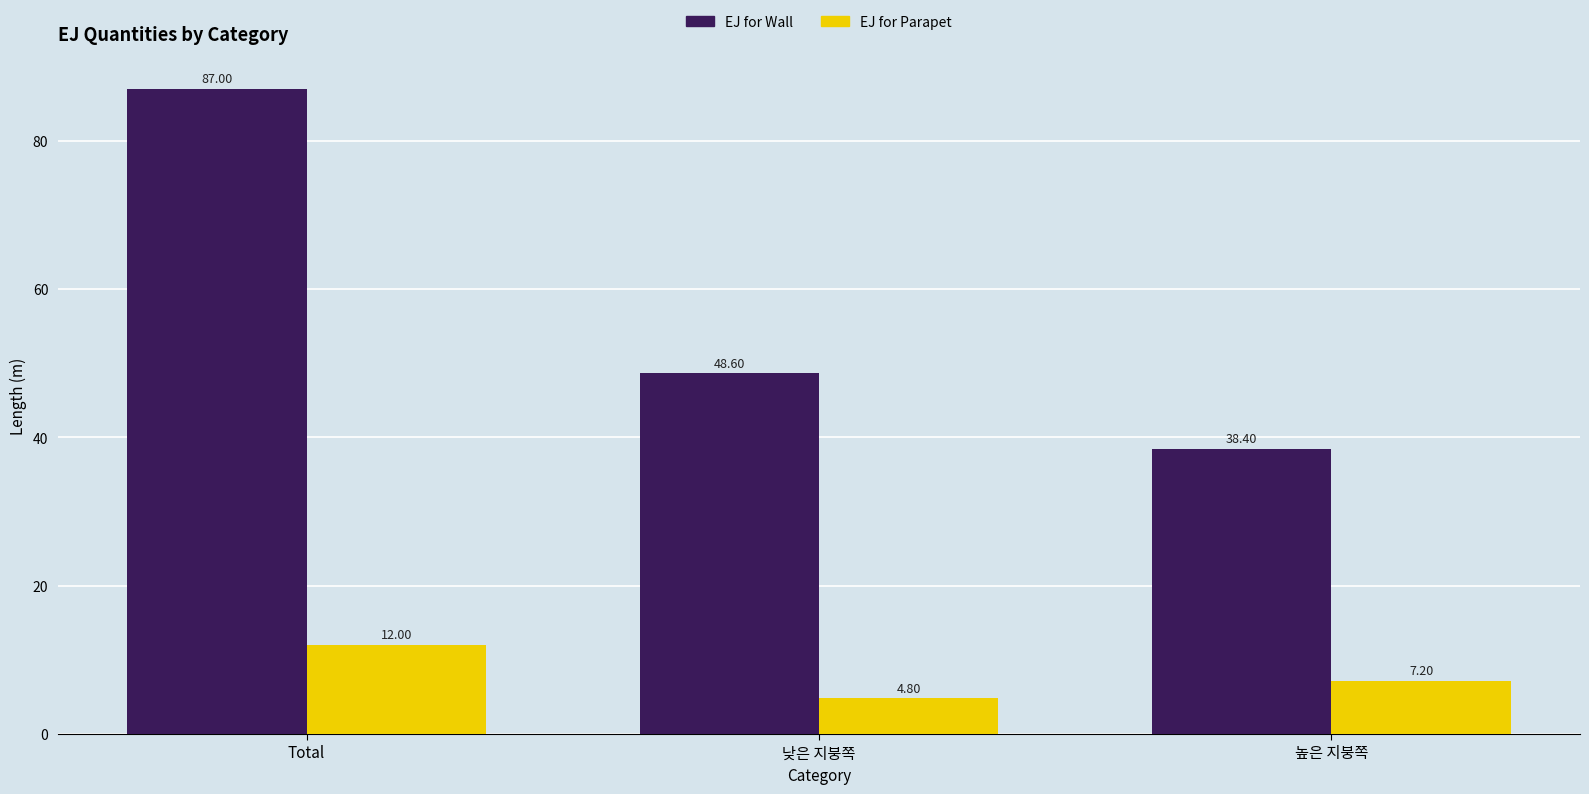

Which series has the widest spread of values?

EJ for Wall